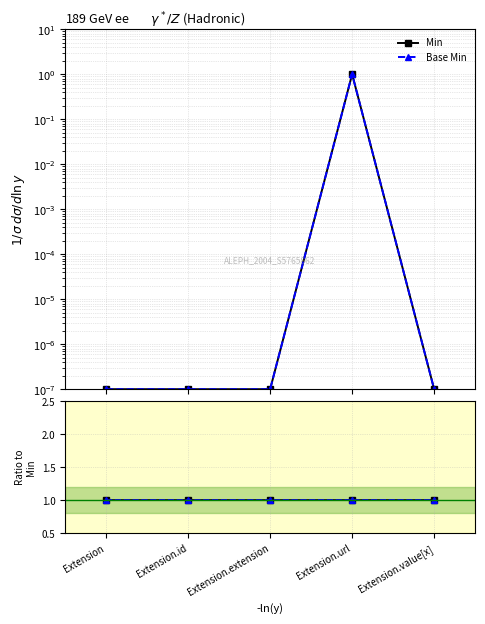

The value of Base Min at Extension.value[x] is 0.0. True or false?

False